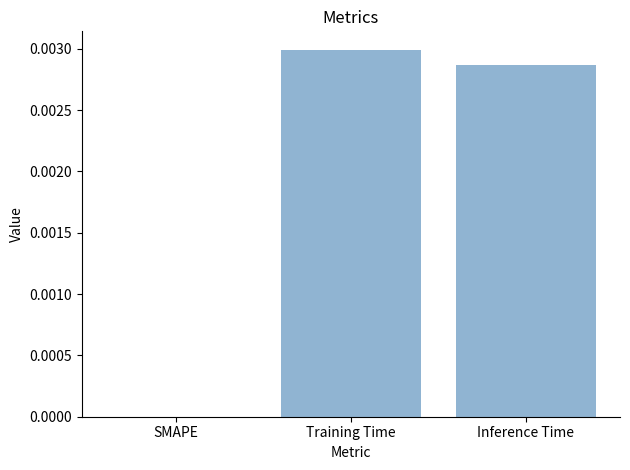

Between Training Time and Inference Time, which is larger?

Training Time